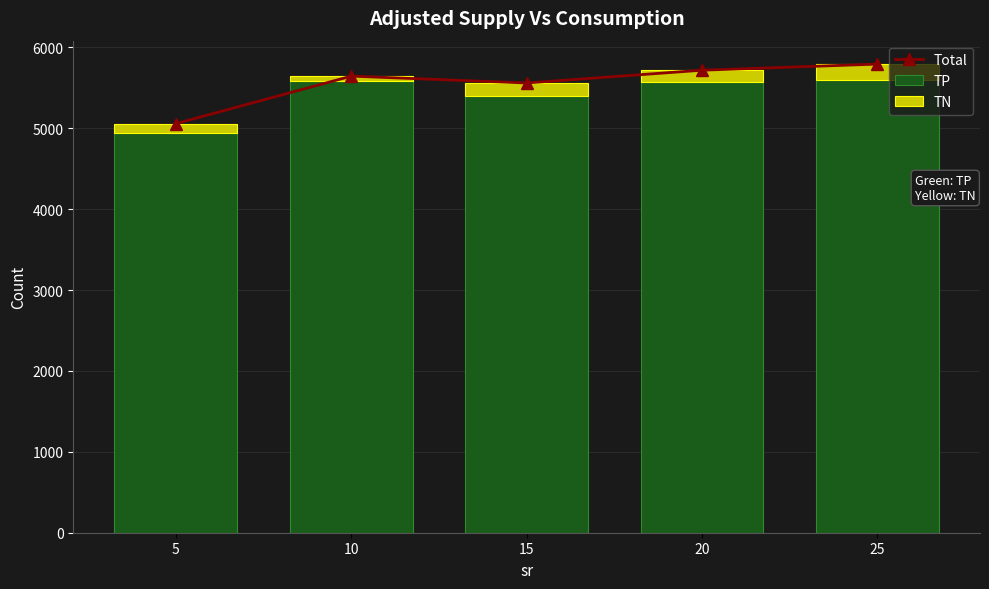

What is the value of the TP bar at the 3rd from the left?

5396.8